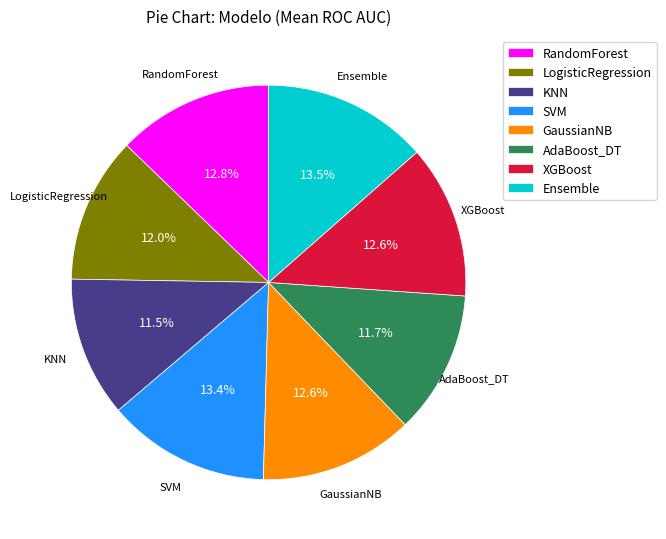

What is the total percentage of GaussianNB and Ensemble?

26.1%